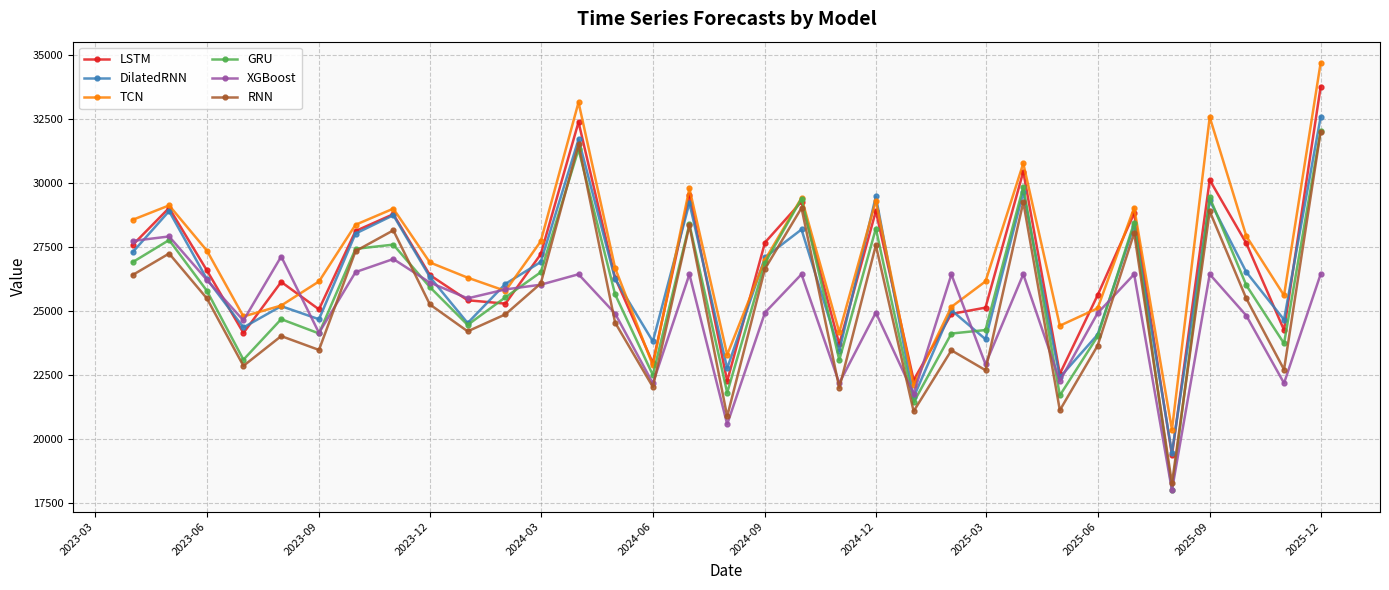

What is the highest value of the XGBoost series?

27908.3